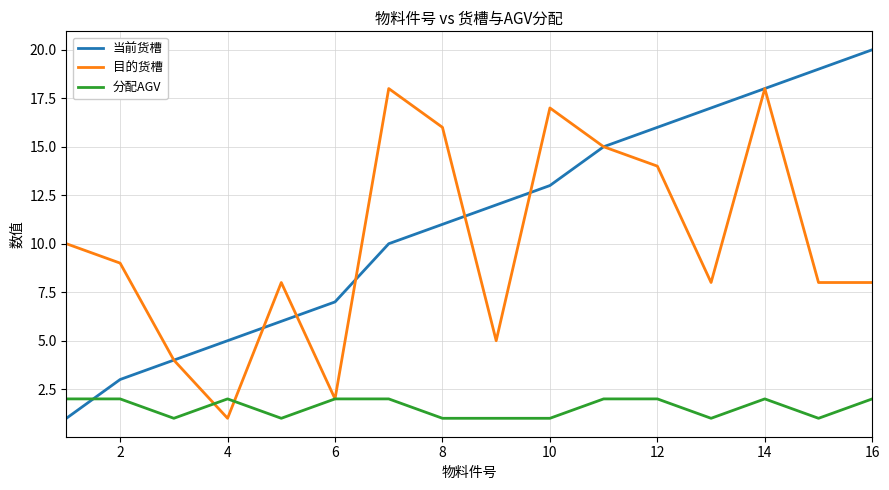

Which series has the largest range (max minus min)?

当前货槽